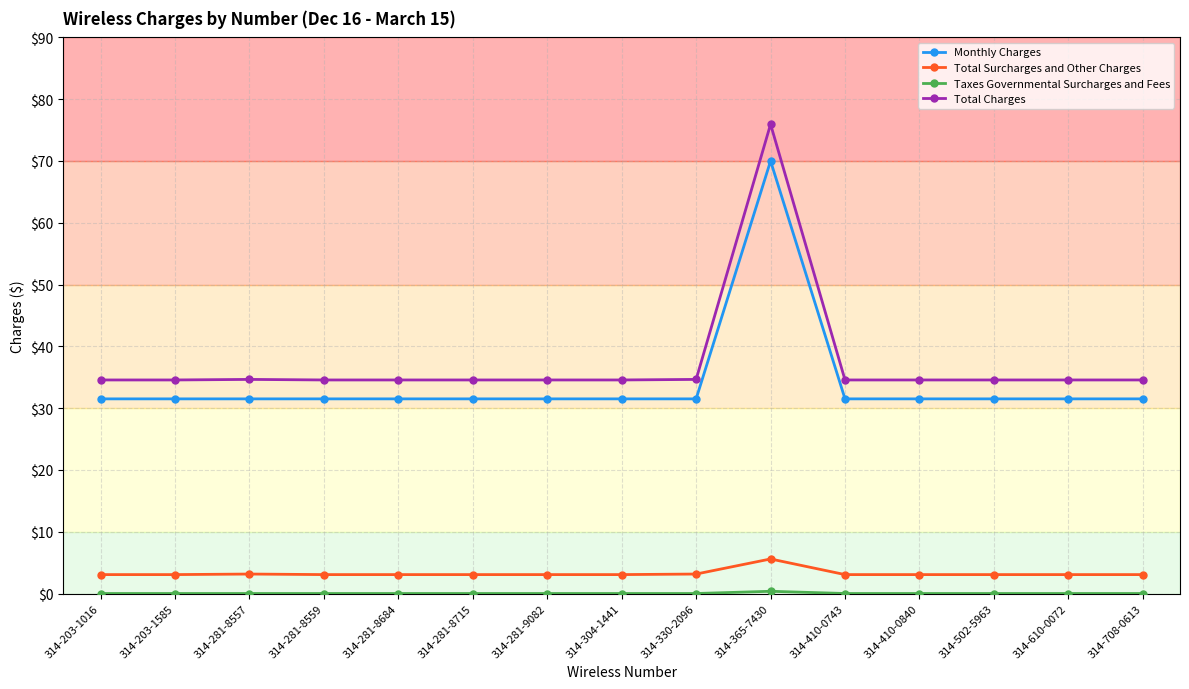

True or false: Total Surcharges and Other Charges and Monthly Charges intersect in this chart.

False